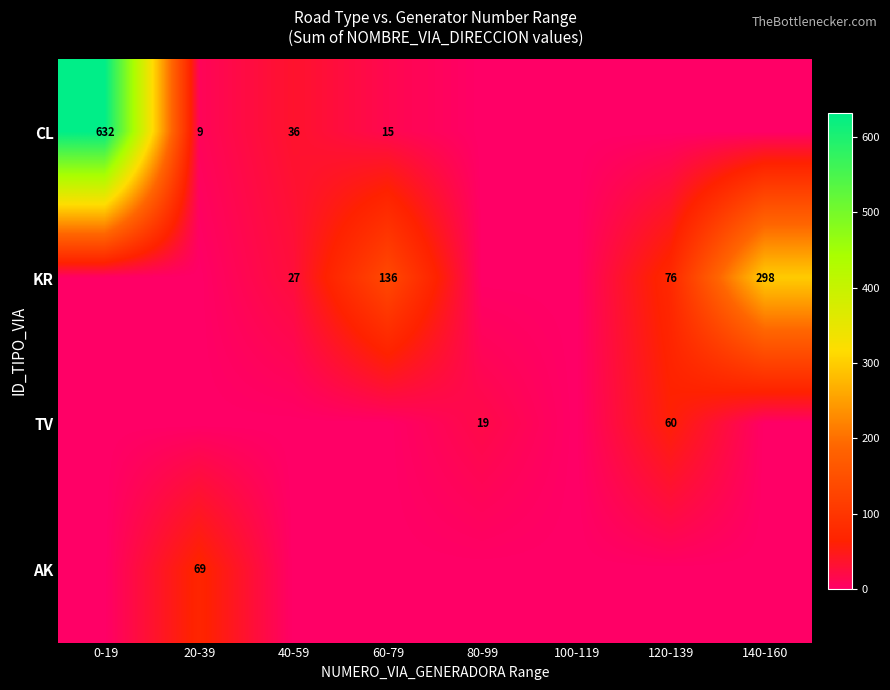

True or false: KR has a value of 27 at 40-59.

True